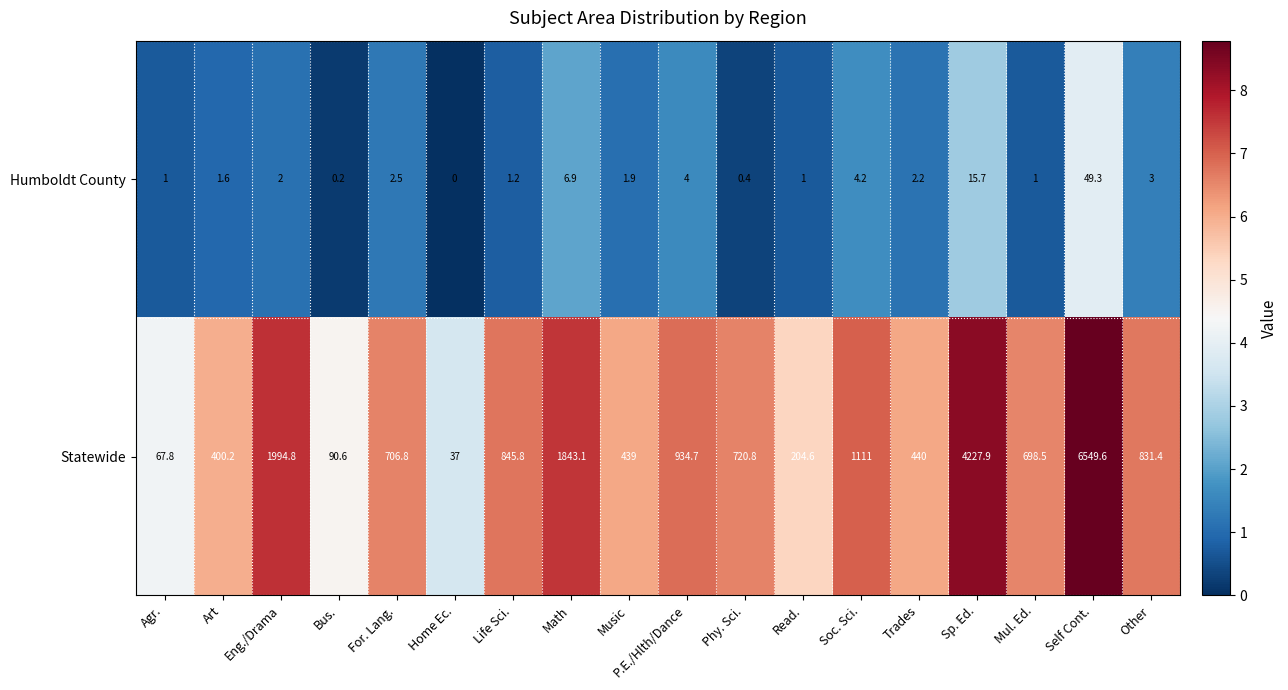

Is the value of Humboldt County at Sp. Ed. greater than the value of Statewide at Music?

No